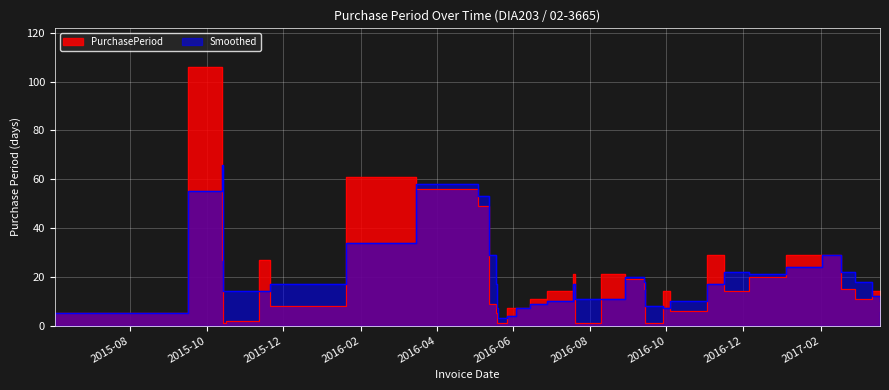

Reading right to left, extract all data points from this chart.

PurchasePeriod: 6	14	11	15	29	29	20	14	29	6	14	1	15	19	21	1	21	14	11	7	7	1	1	5	9	49	56	61	8	27	2	1	27	106	5
Smoothed: 10	12	18	22	29	24	21	22	17	10	7	8	18	20	11	11	17	10	9	7	4	3	7	17	29	53	58	34	17	14	14	14	66	55	5